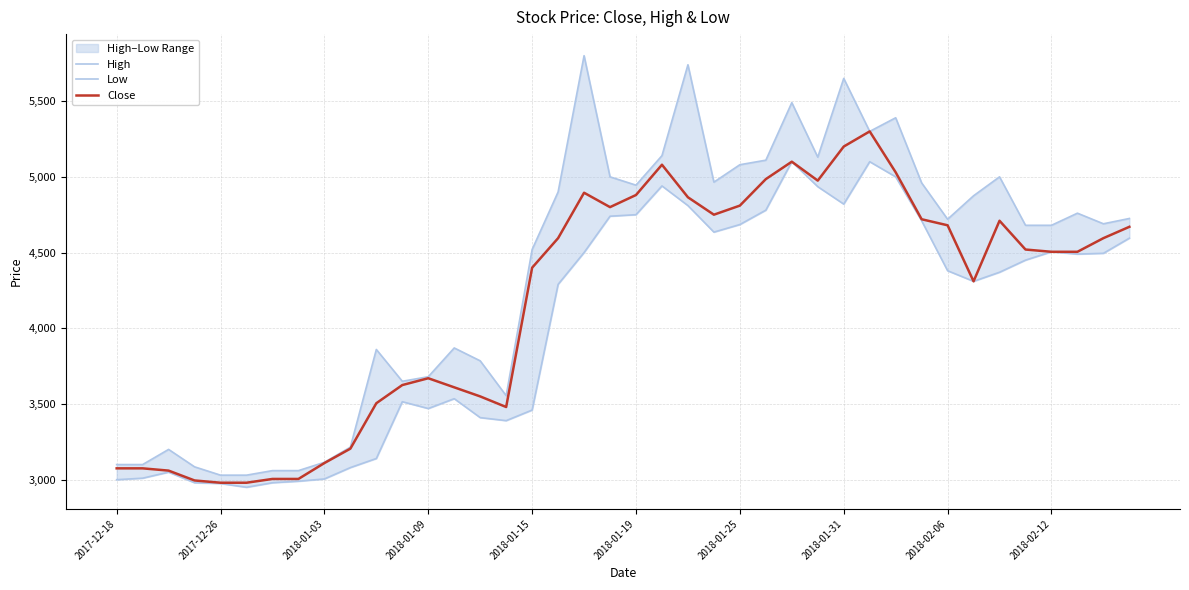

Which series has the largest total across all categories?

High